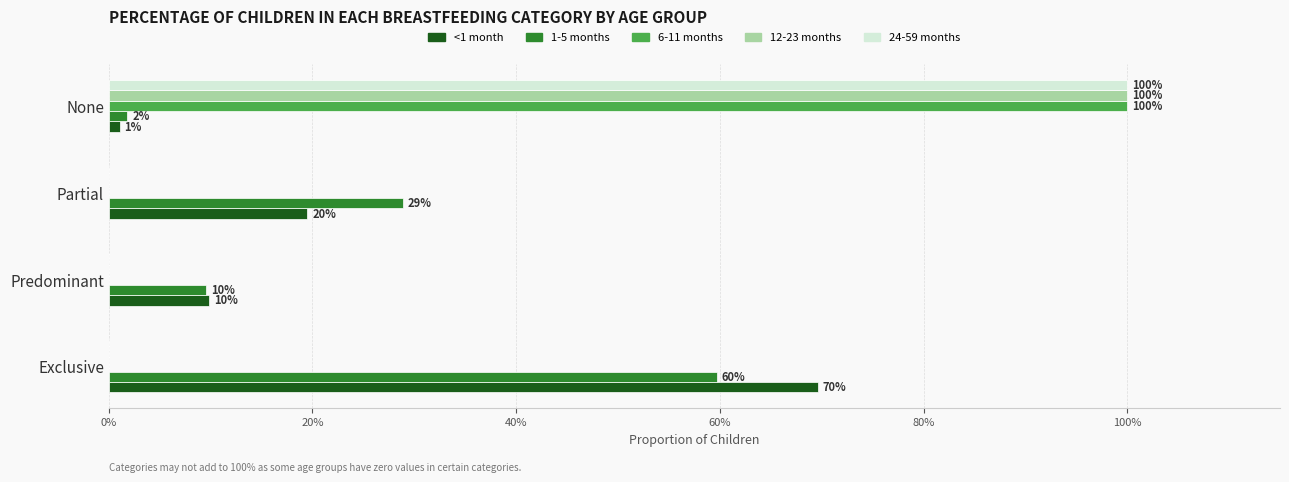

What are all the series names shown in the legend?

<1 month, 1-5 months, 6-11 months, 12-23 months, 24-59 months